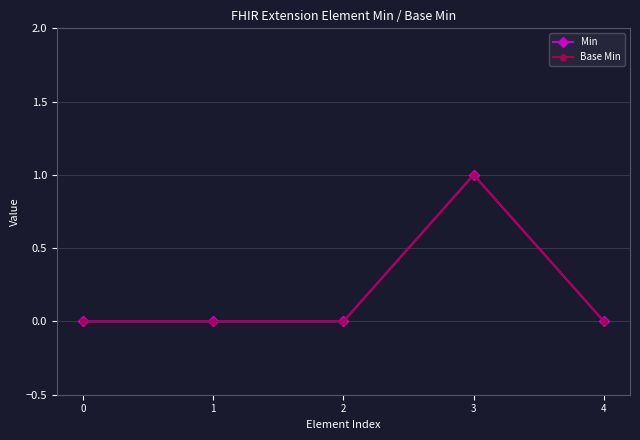

Is this an area chart (filled region under the line)?

No